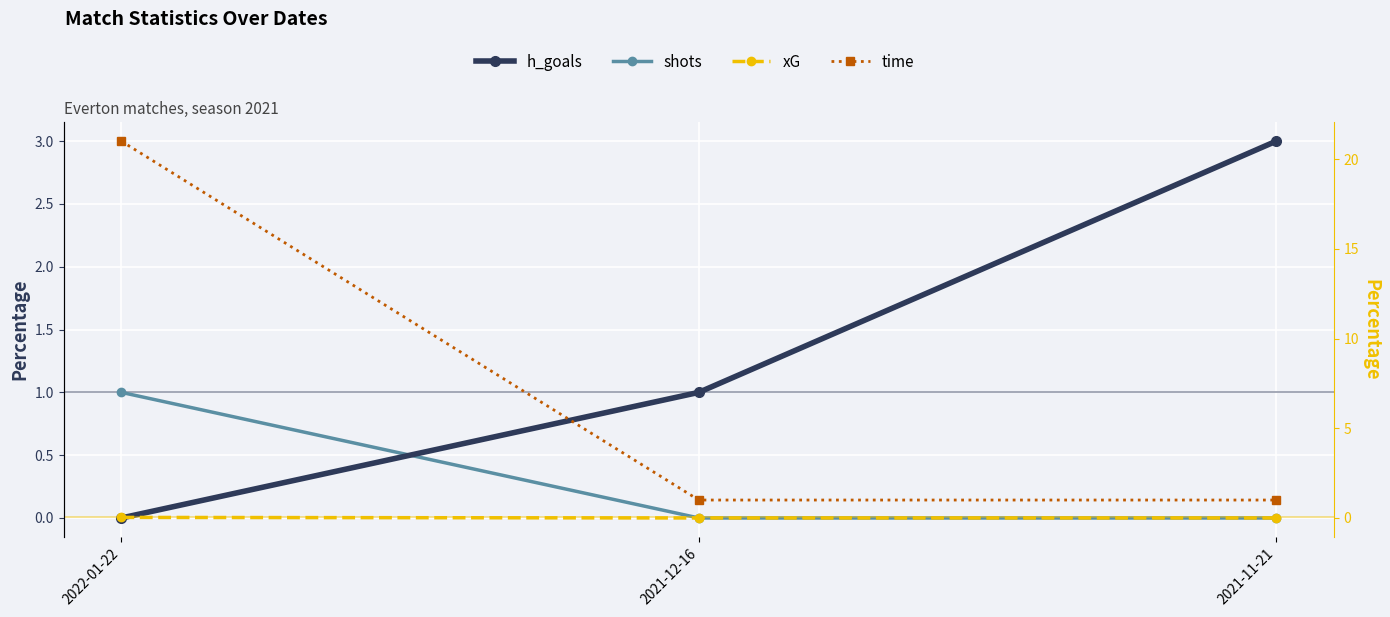

True or false: h_goals has a value of -1.5 at 2022-01-22.

False